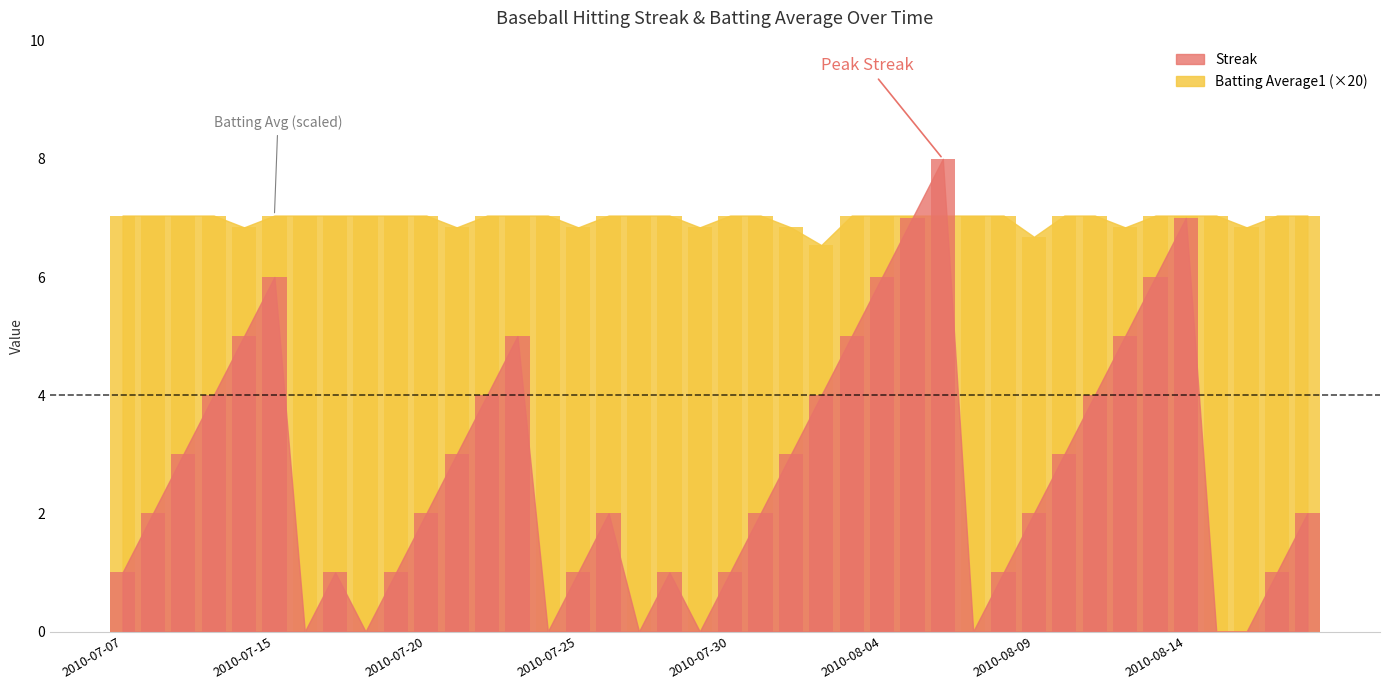

Which series changed the most between 2010-07-09 and 2010-08-14?

Streak